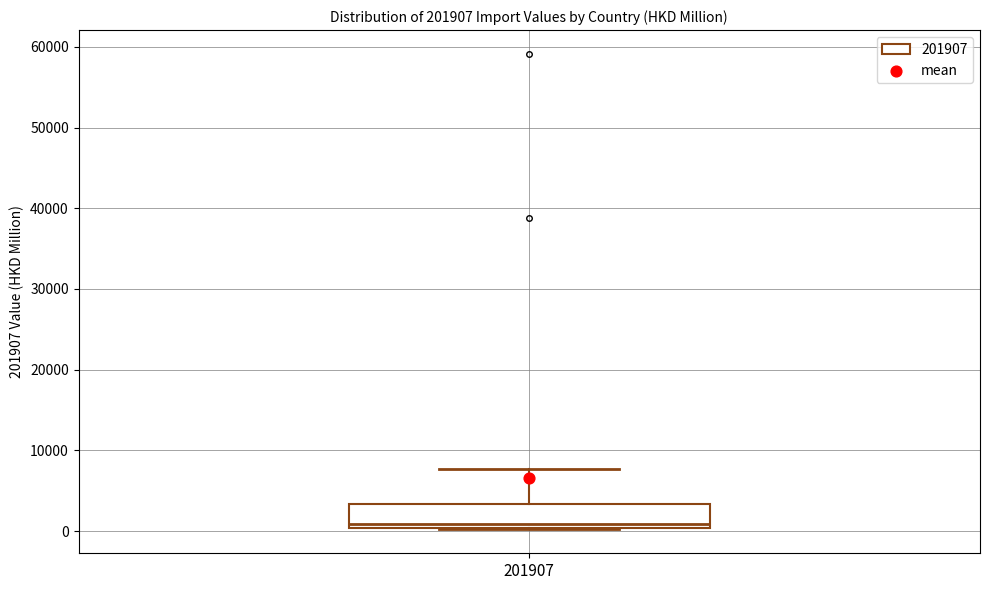

Where is the lower edge of the box at x = 201907 on the y-axis? The values are not printed on the chart, so give them approximately, as read against the axis.

0